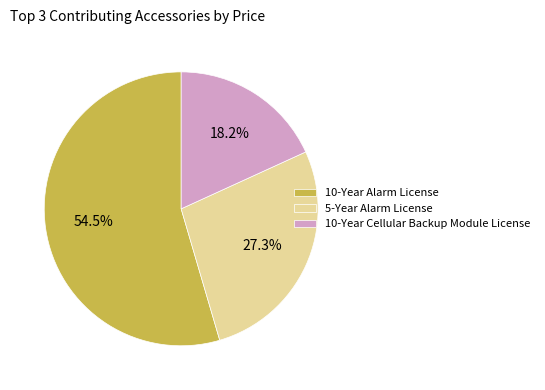

Is it true that 5-Year Alarm License is 19% of the pie?

False